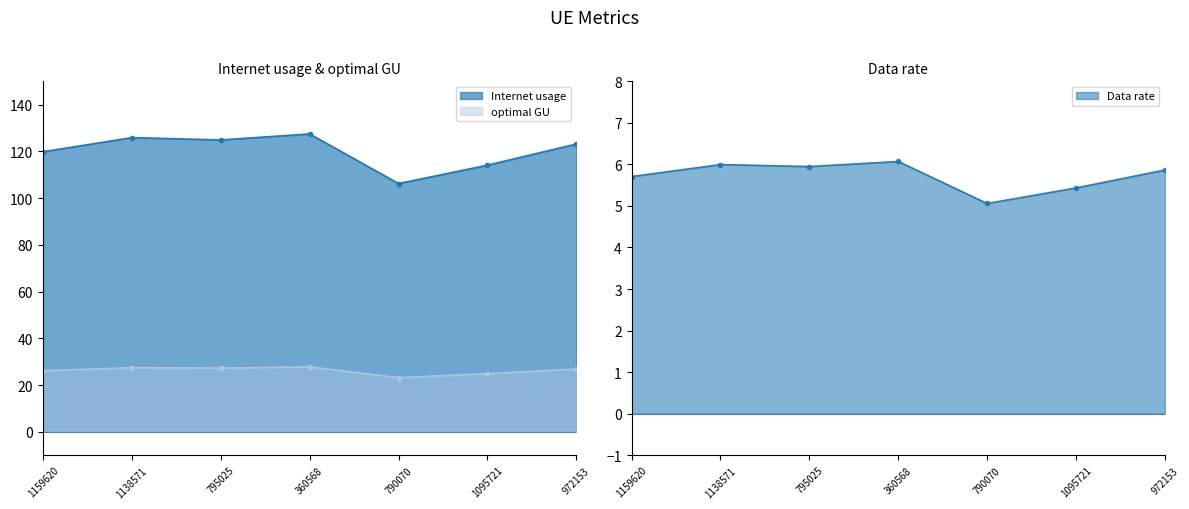

What is the spread (max minus min) of values at 1138571?

119.9